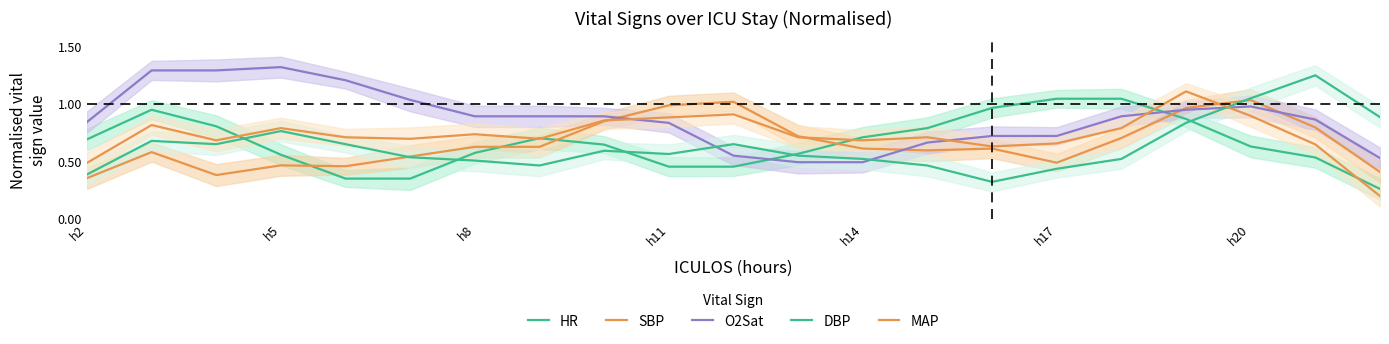

What is the highest value of the O2Sat series?

1.3